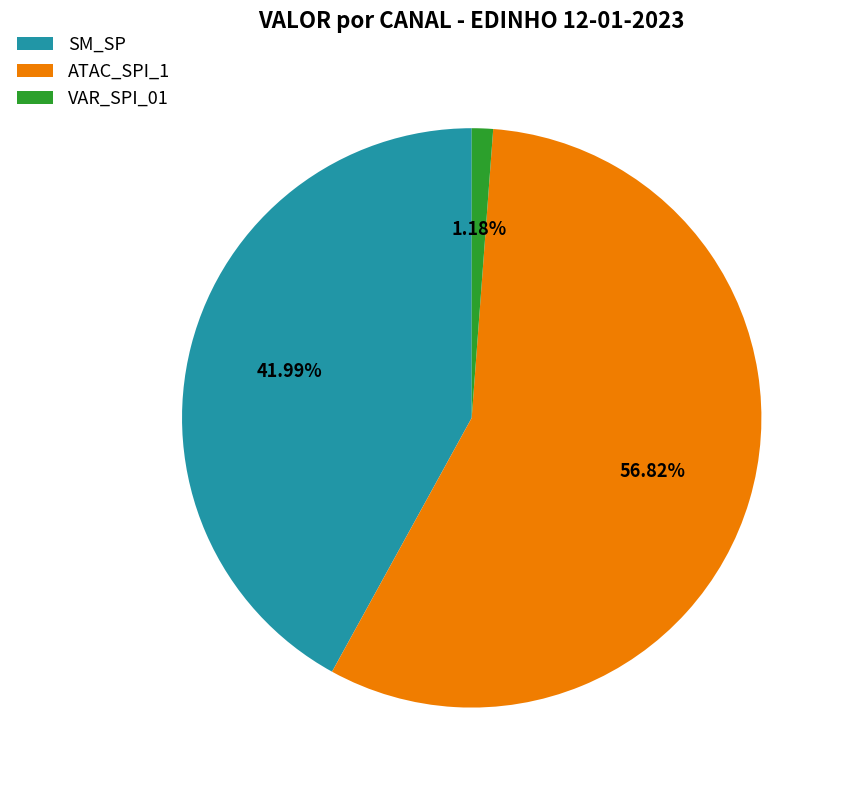

How many segments does this pie chart have?

3